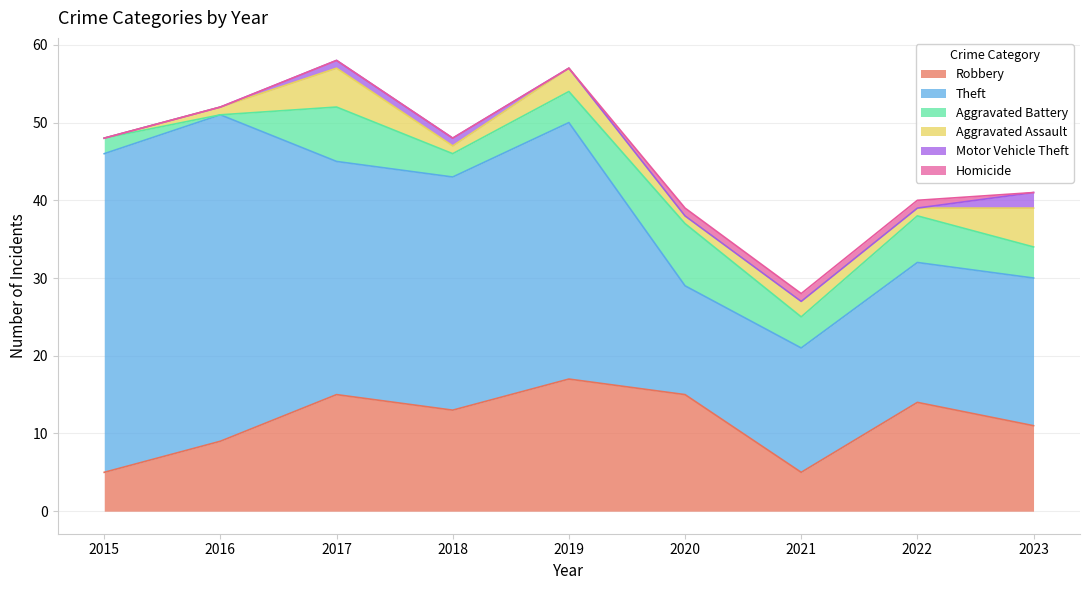

Is it true that Aggravated Battery equals 4 at 2019?

True